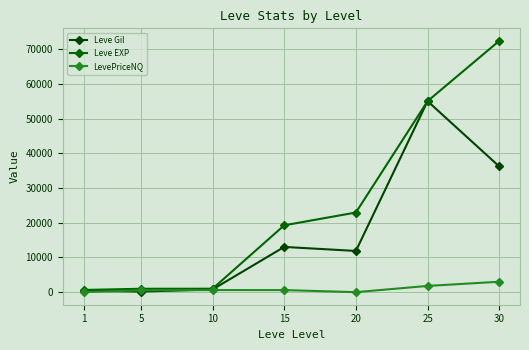

What is the difference between the maximum and minimum values in the Leve Gil series?

54890